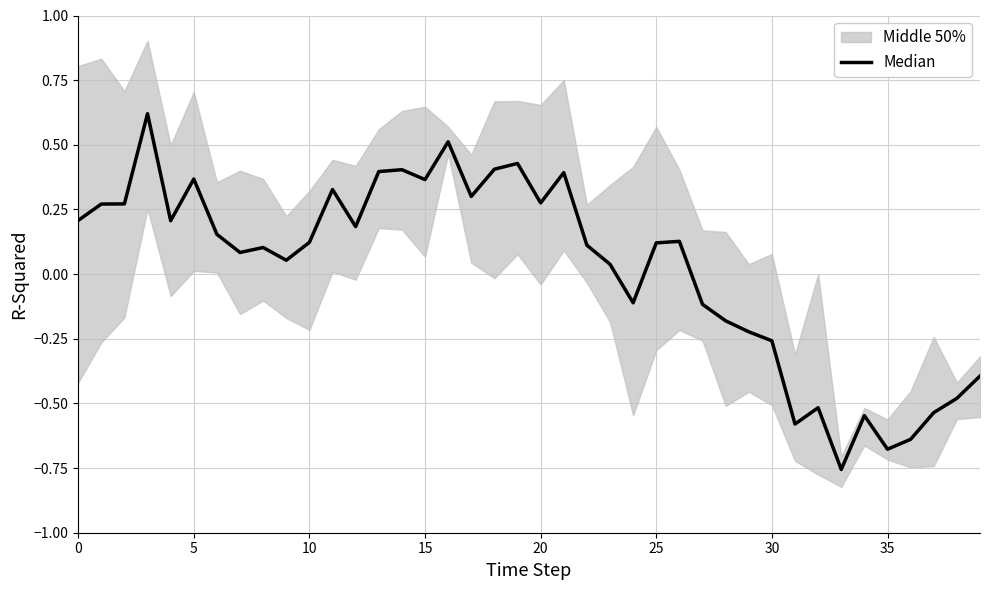

How many data points does each series have?

40